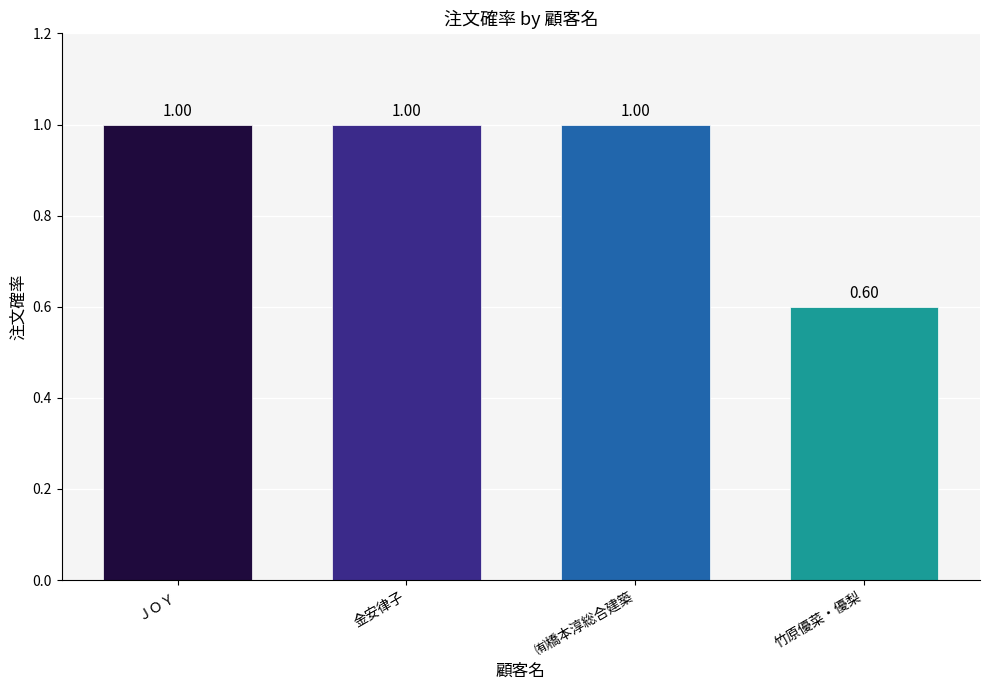

True or false: the data shows 0.6 at 竹原優菜・優梨.

True